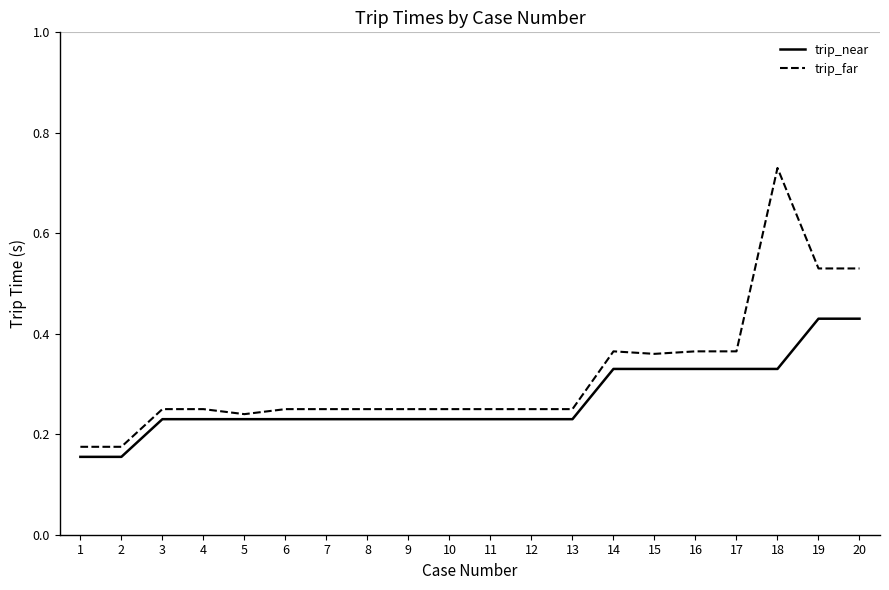

True or false: trip_near and trip_far intersect in this chart.

False